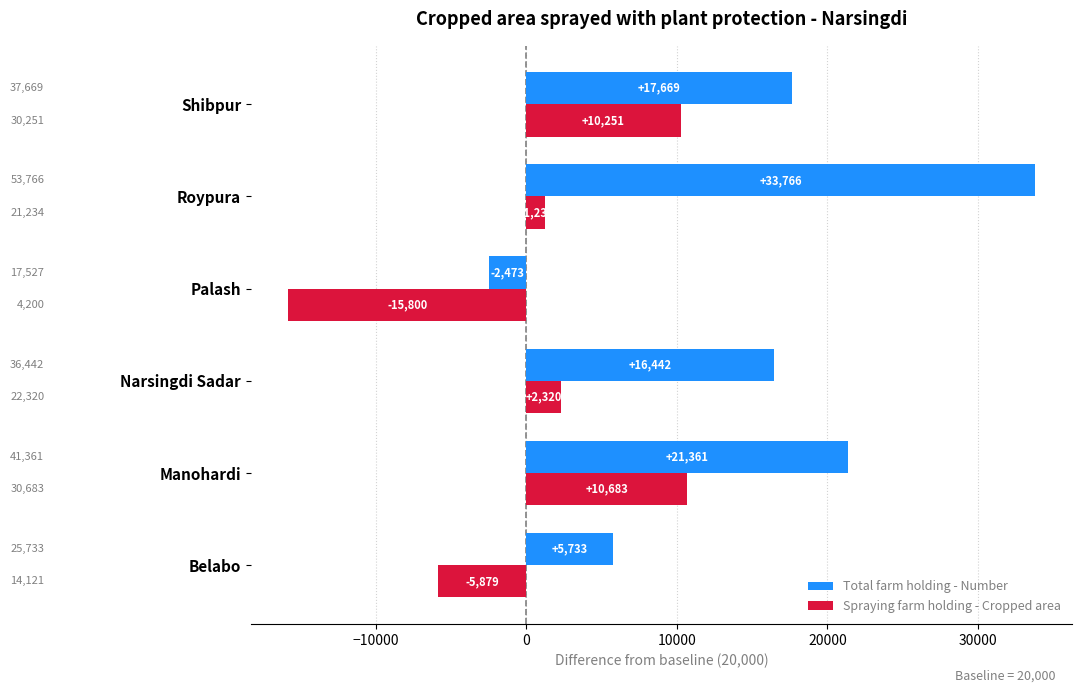

What are all the series names shown in the legend?

Total farm holding - Number, Spraying farm holding - Cropped area